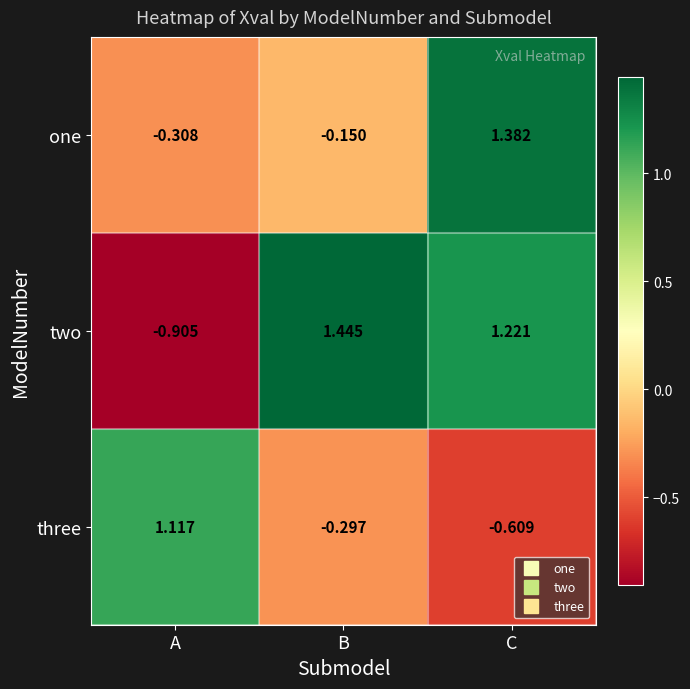

Which series has the largest total across all categories?

two